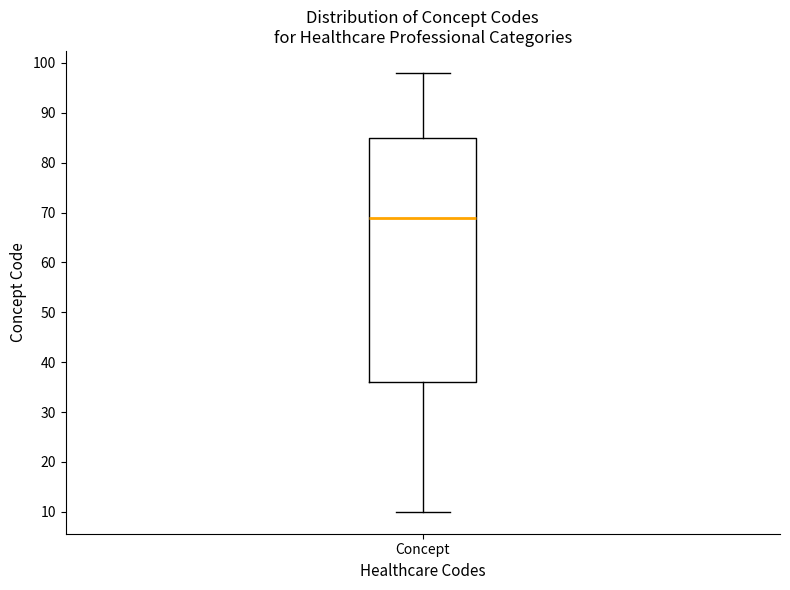

Transcribe this box plot: give where the median line is, the range the box spans, and where the two whiskers end, as read against the y-axis. The values are not printed on the chart, so give them approximately, as read against the axis.

median 69, box 36 to 85, whiskers 10 to 98